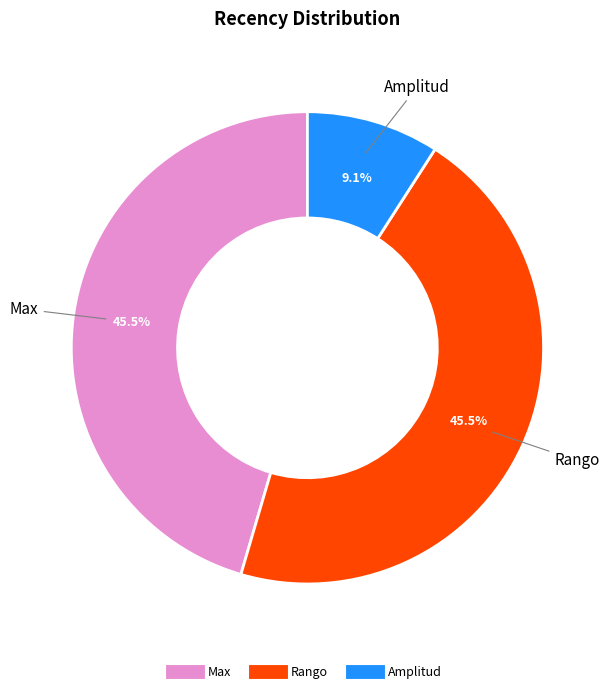

To the nearest percent, what is the difference between the largest and smallest slice percentages?

36%